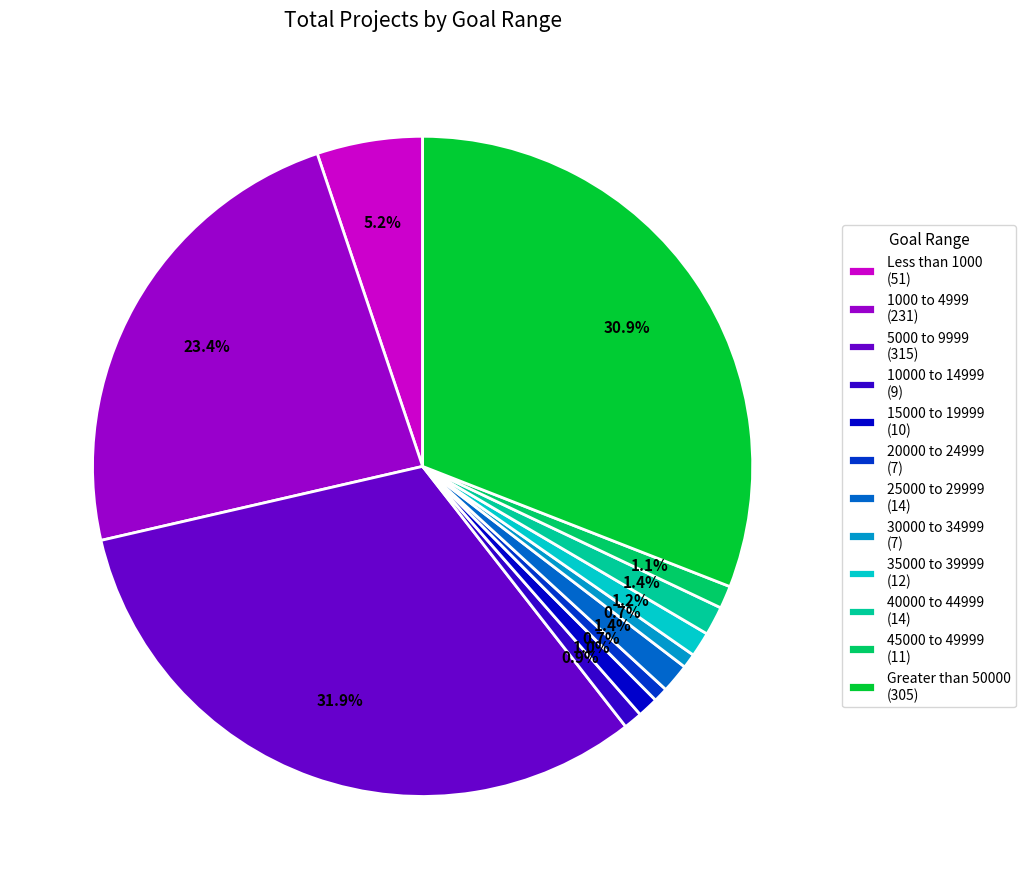

What percentage do 35000 to 39999 and Less than 1000 together represent?

6.4%